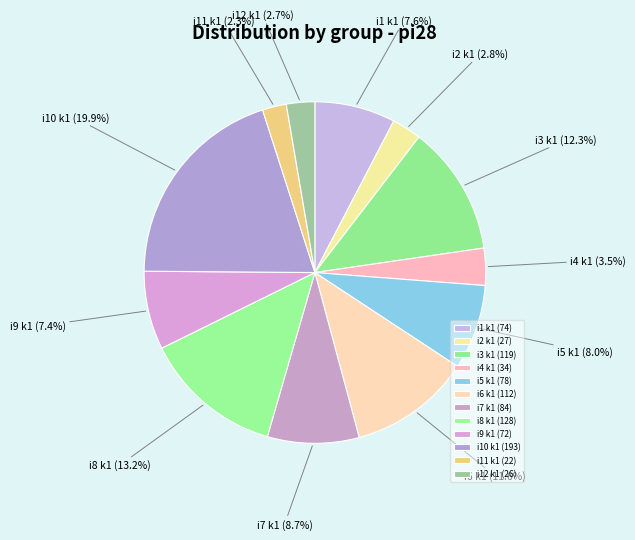

How much of the chart is everything except i7 k1?

91.3%